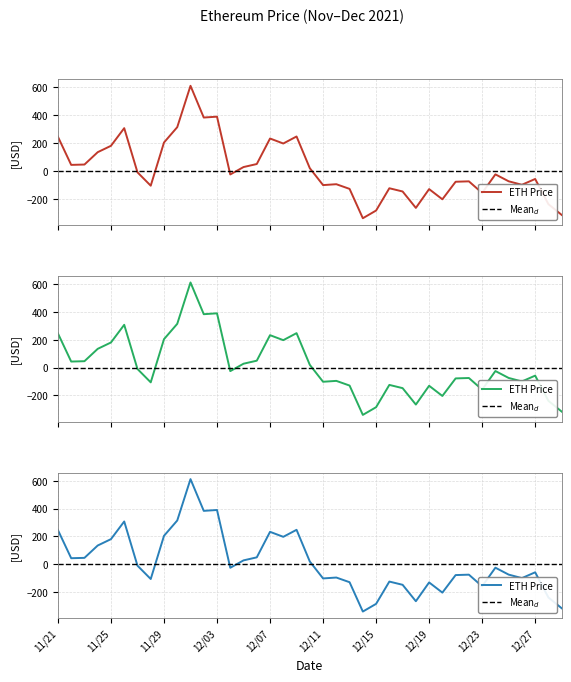

Which has a higher value, 12/24 or 12/26?

12/24